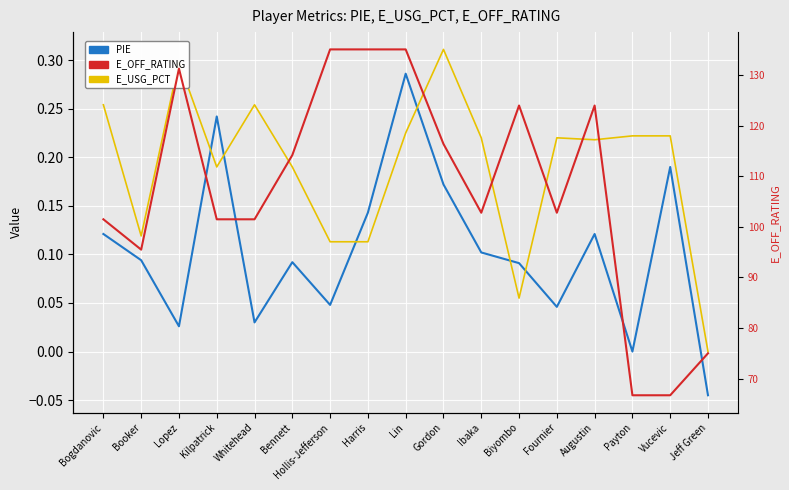

How many data points in PIE are less than 0?

1